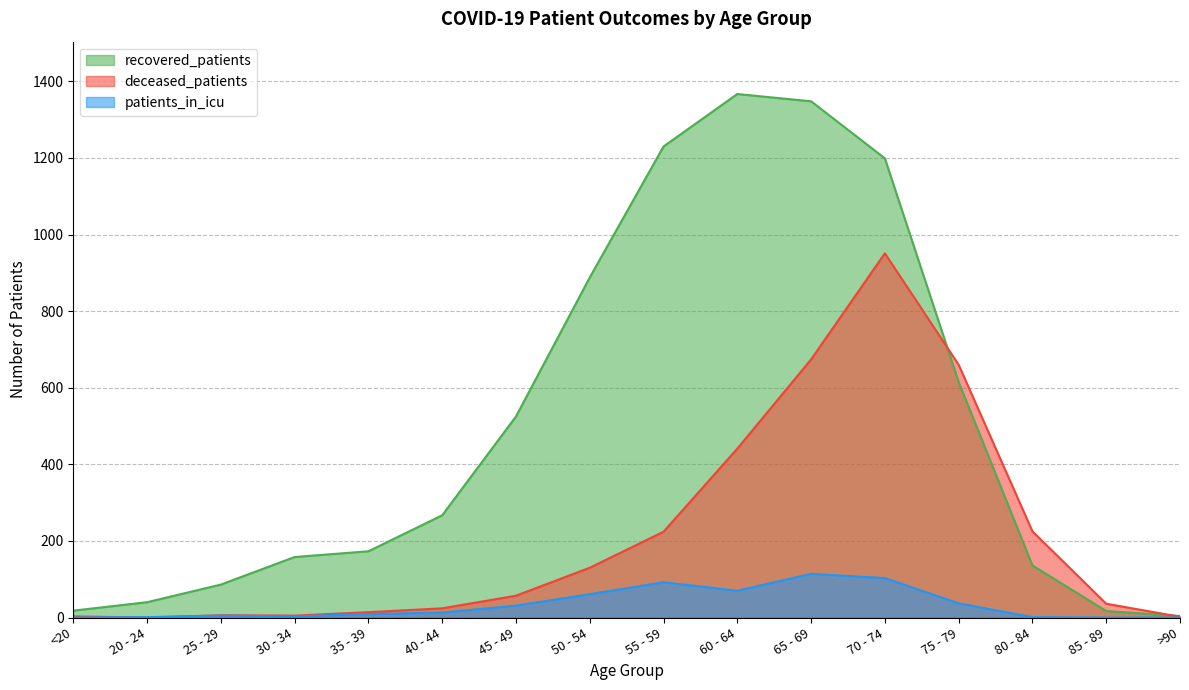

What is the difference between the highest and lowest values at 25 - 29?

81